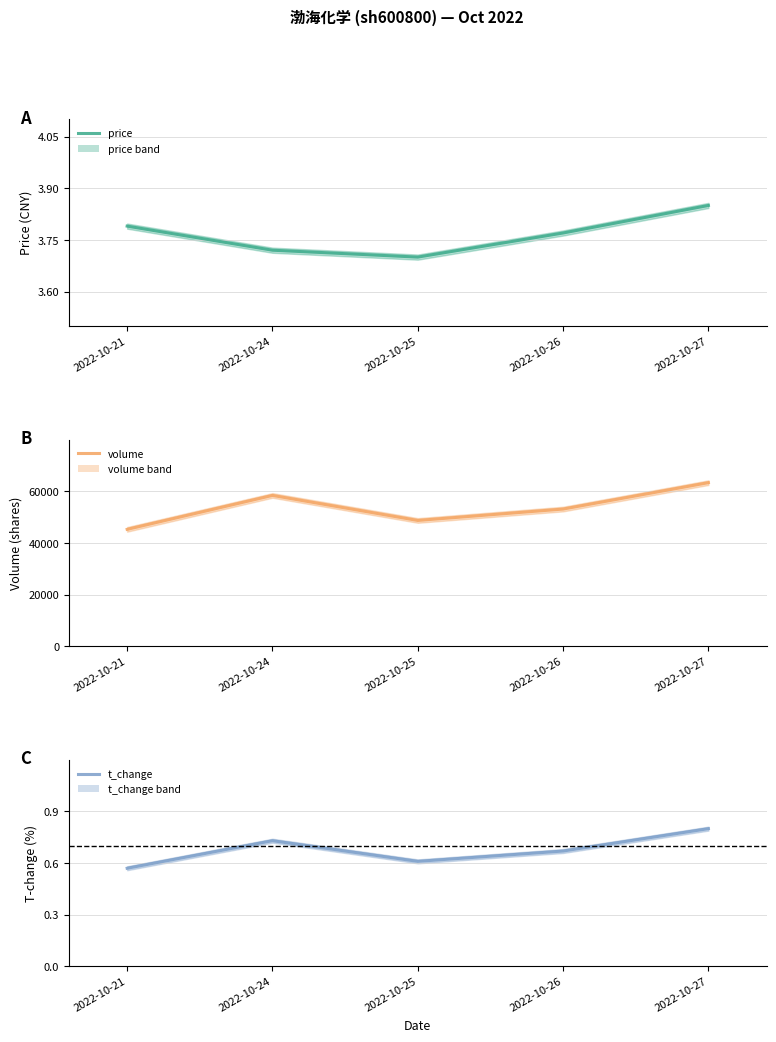

What is the maximum value shown in the chart?

63321.0